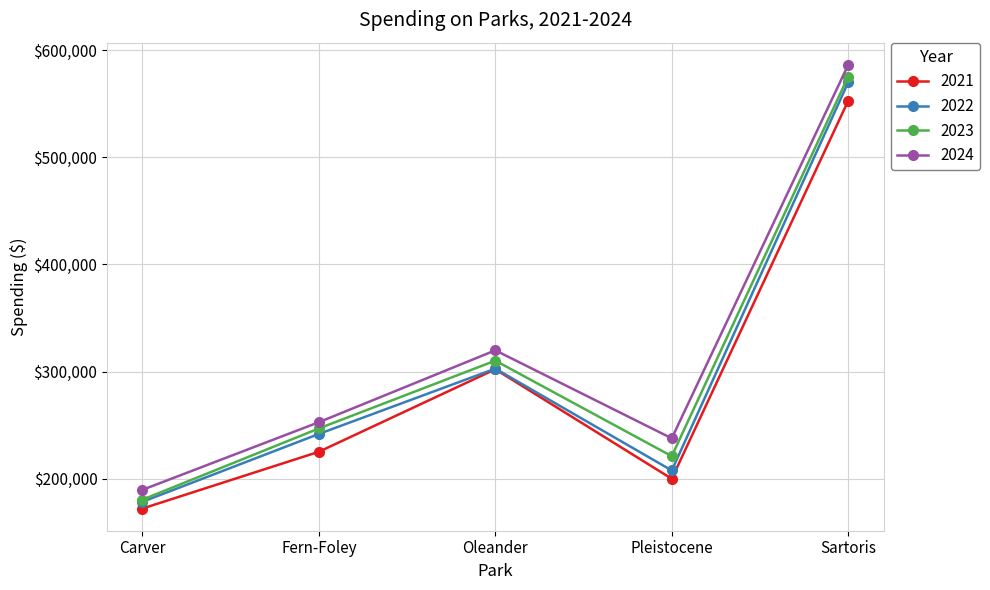

Is it true that 2021 equals 302212.0 at Oleander?

True